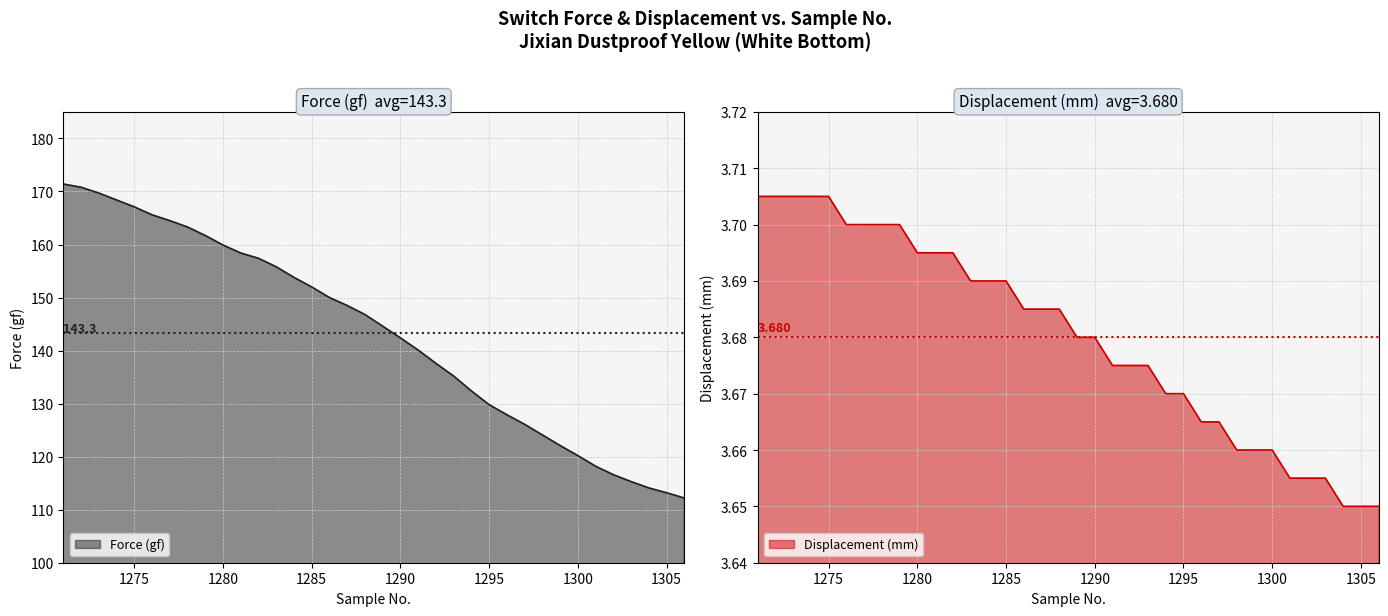

The Displacement (mm) series shows 3.6 at 1304. True or false?

True